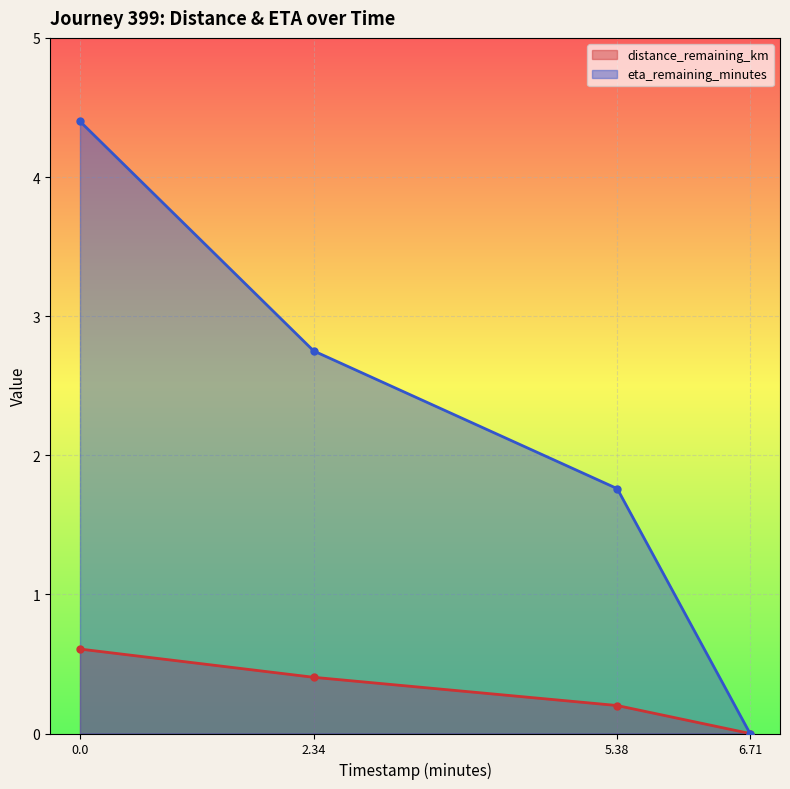

True or false: eta_remaining_minutes and distance_remaining_km intersect in this chart.

False